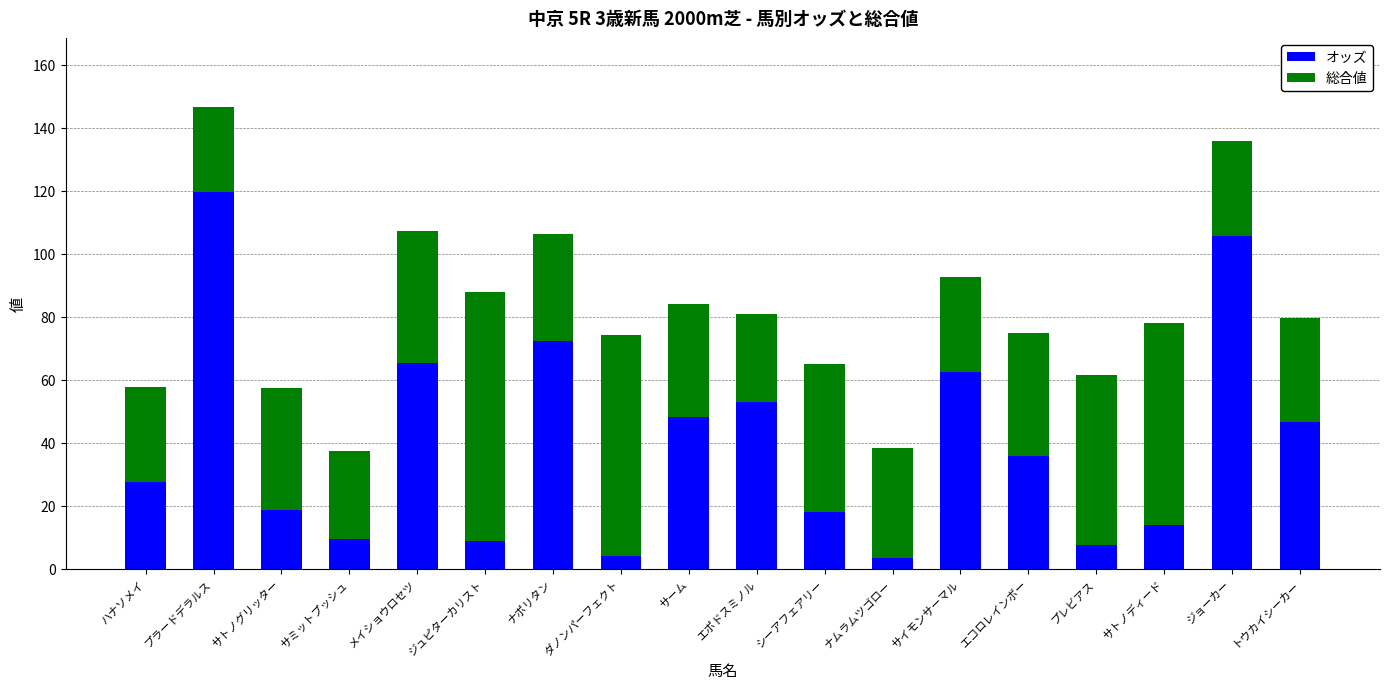

How many distinct data groups are displayed?

2